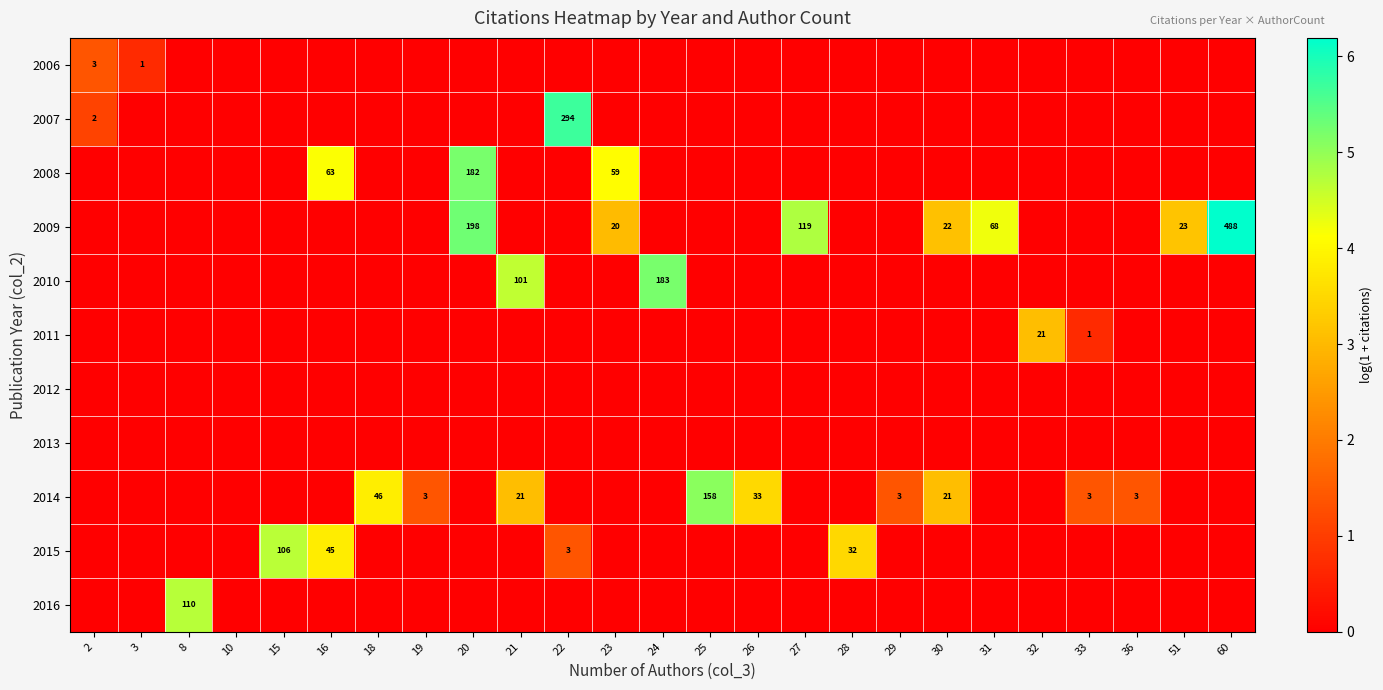

Is the value of 2008 at 23 greater than the value of 2015 at 2?

Yes